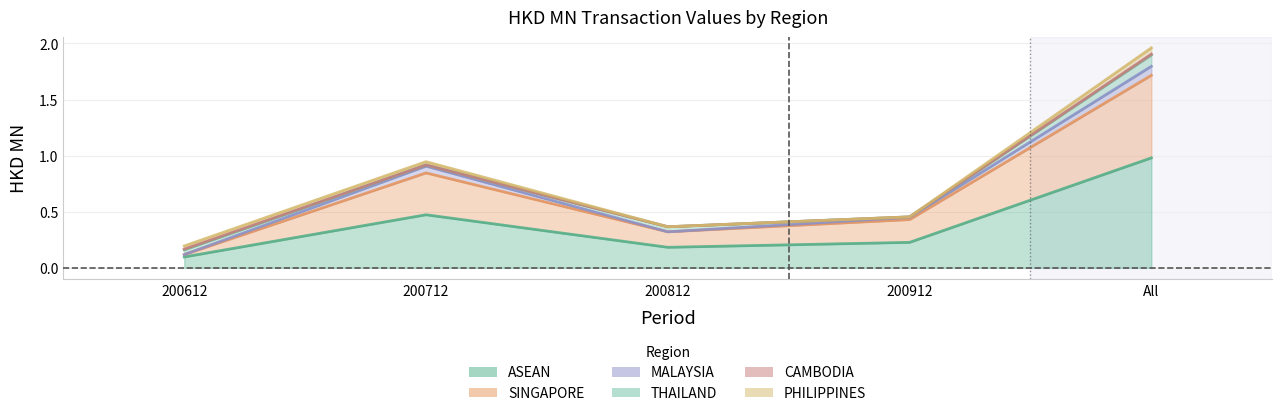

Which series has the largest range (max minus min)?

ASEAN